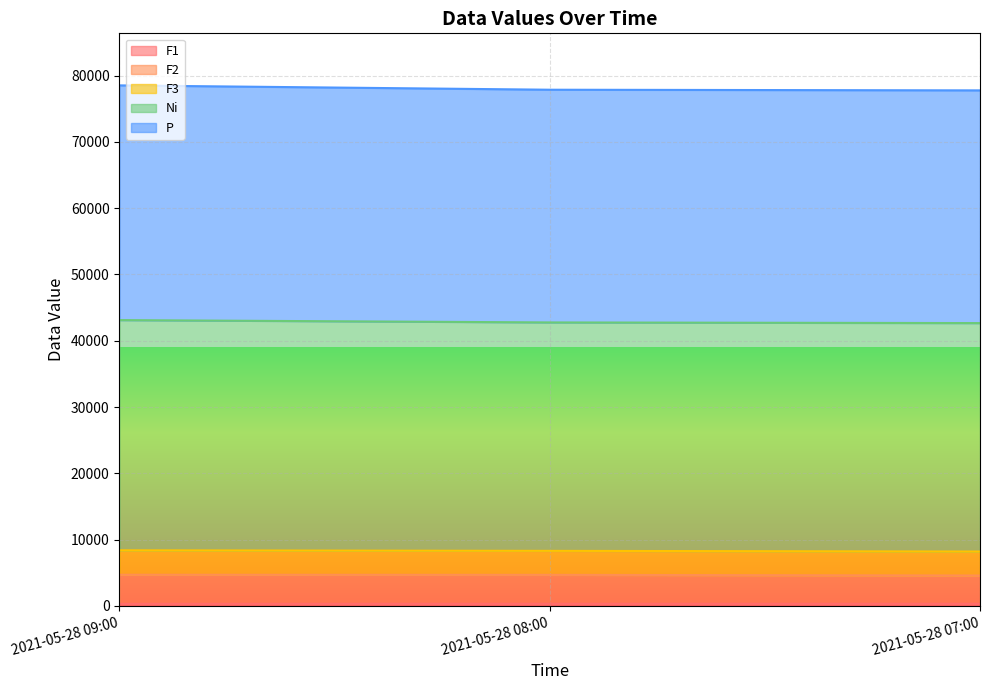

Does the chart display data point markers on the line(s)?

No